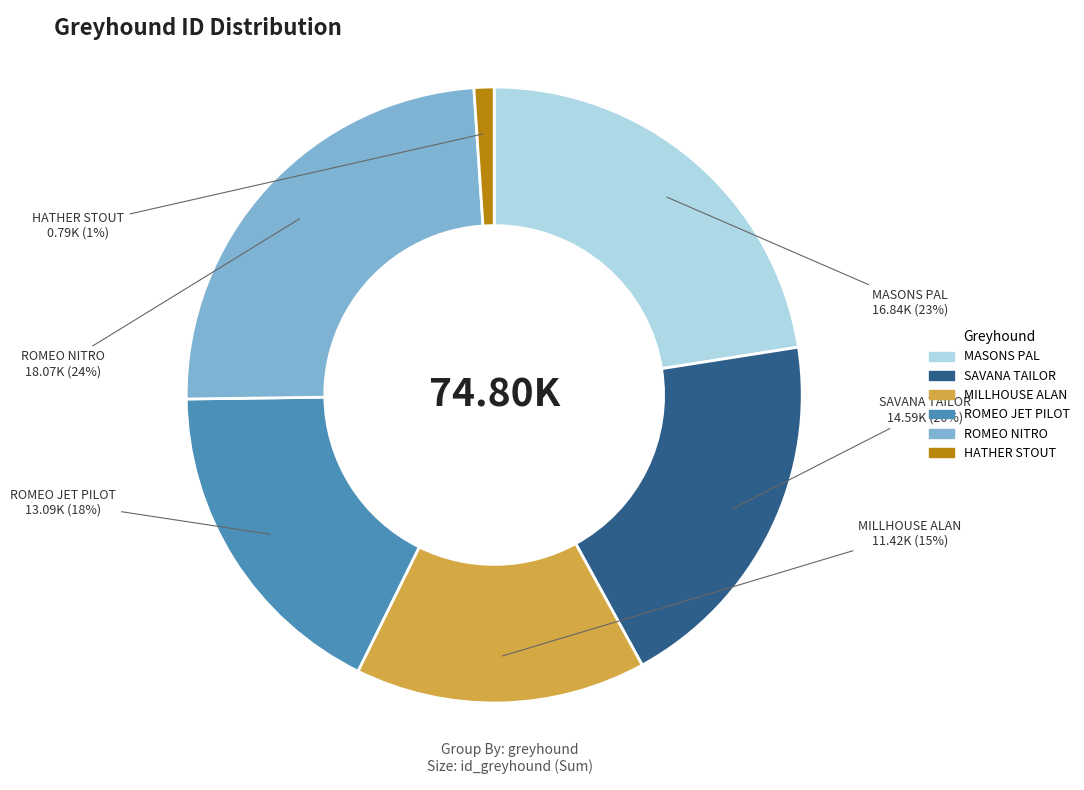

Do ROMEO NITRO and ROMEO JET PILOT together represent more than half of the pie?

No